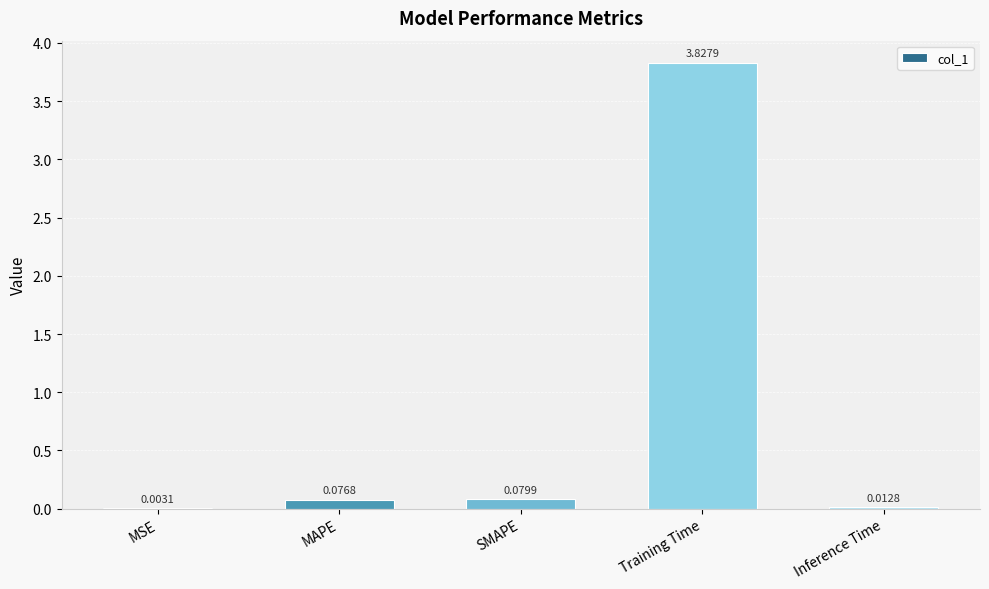

At which category does the chart reach its peak across all series?

Training Time